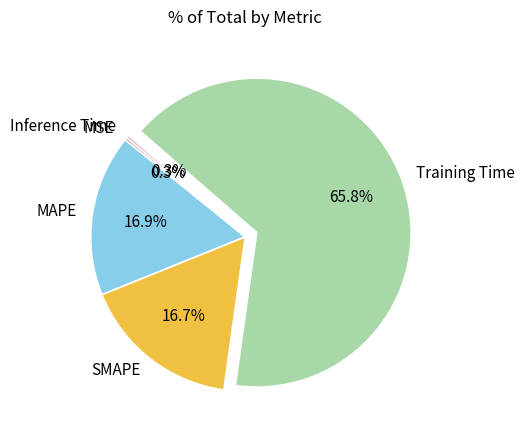

Which slice is the largest?

Training Time